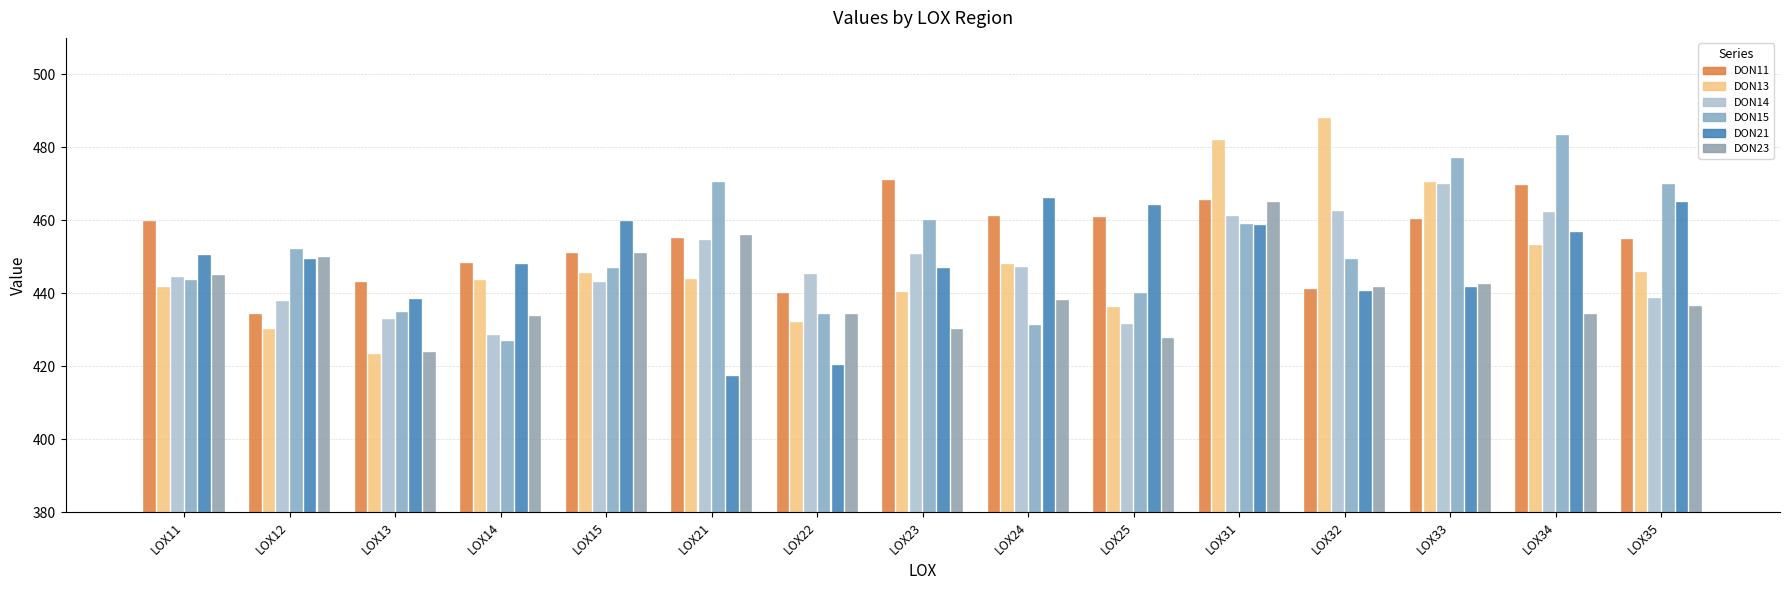

What is the value of the DON13 bar at the 10th from the left?

436.1